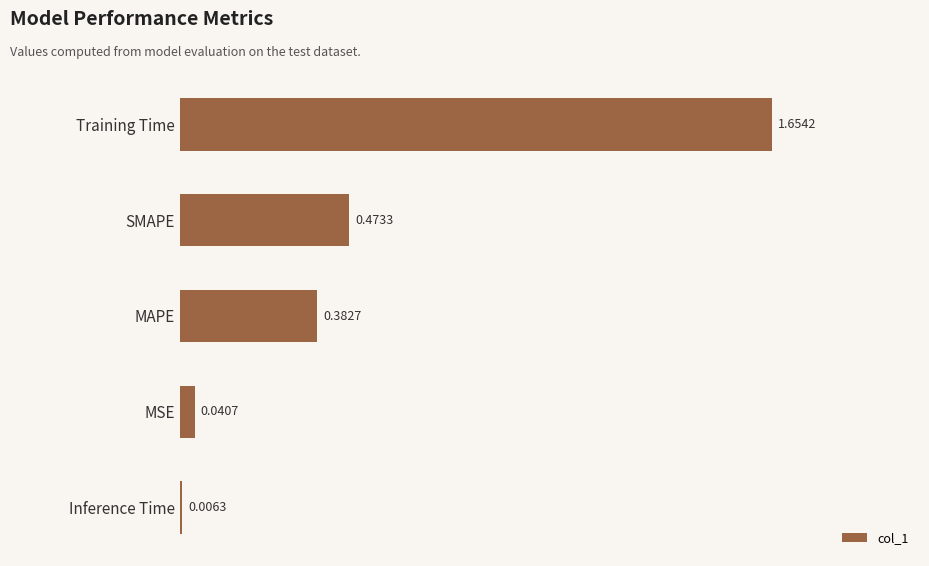

Which category has the highest value across all series?

Training Time